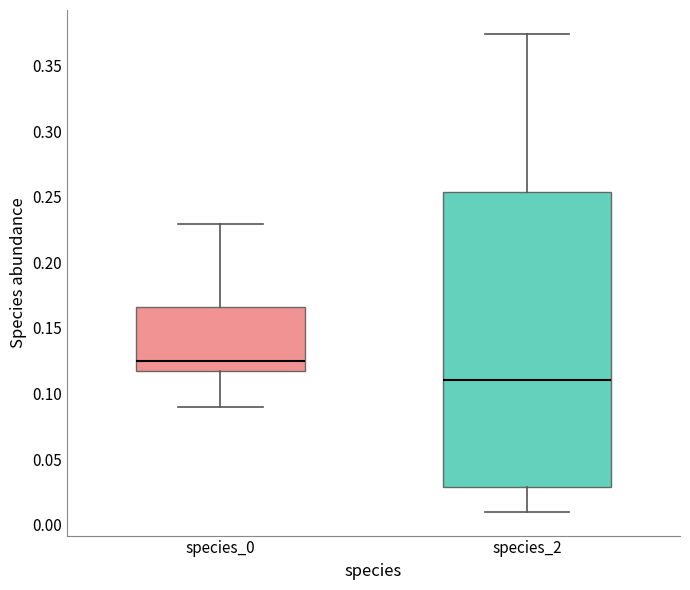

Reading left to right, read every box against the y-axis: the position of its median line, the range the box covers, and the ends of its whiskers. The values are not printed on the chart, so give them approximately, as read against the axis.

species_0: median 0.125, box 0.115 to 0.165, whiskers 0.090 to 0.230
species_2: median 0.110, box 0.030 to 0.255, whiskers 0.010 to 0.375